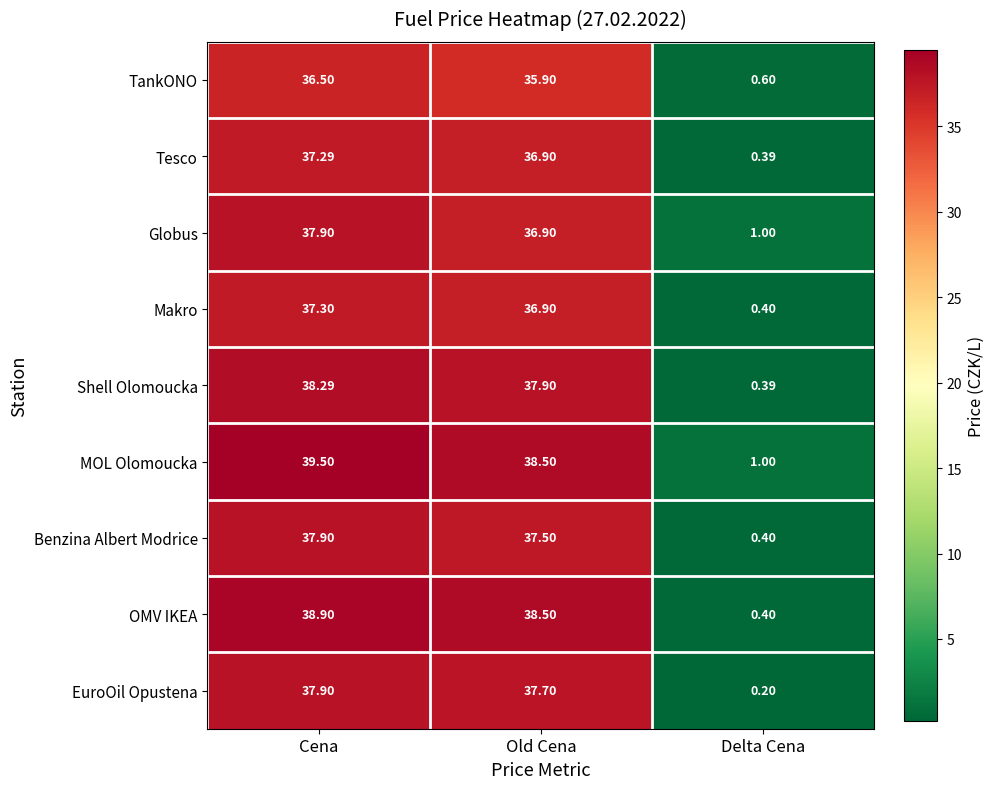

Rank the categories by Globus value from highest to lowest.

Cena, Old Cena, Delta Cena